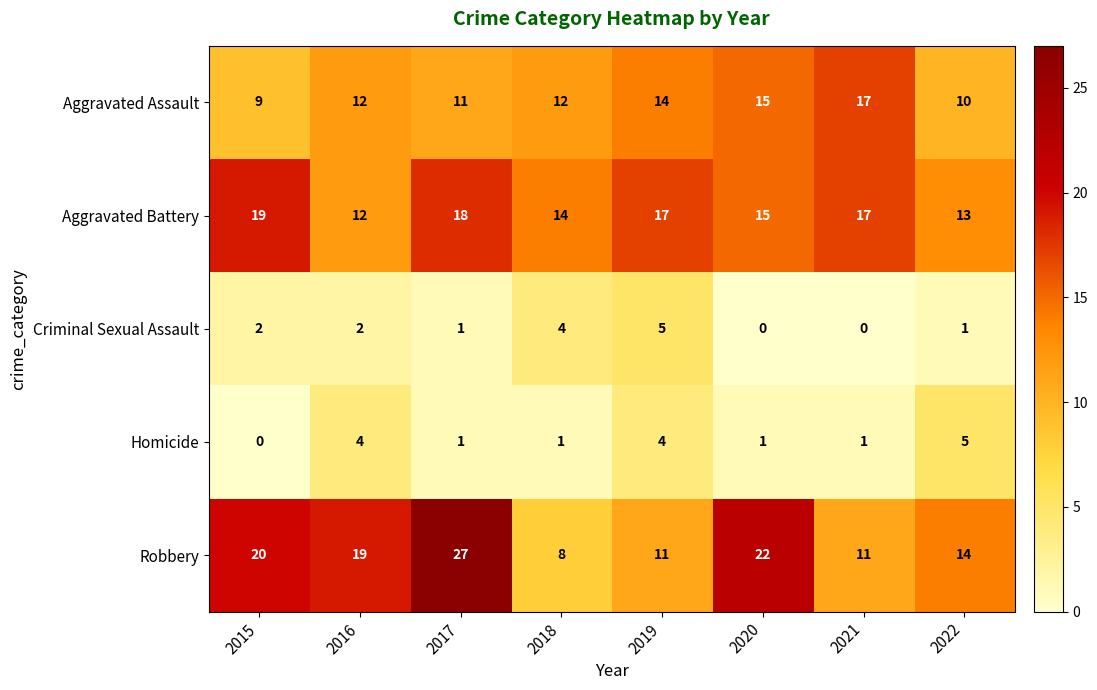

How many categories are shown in the chart?

8